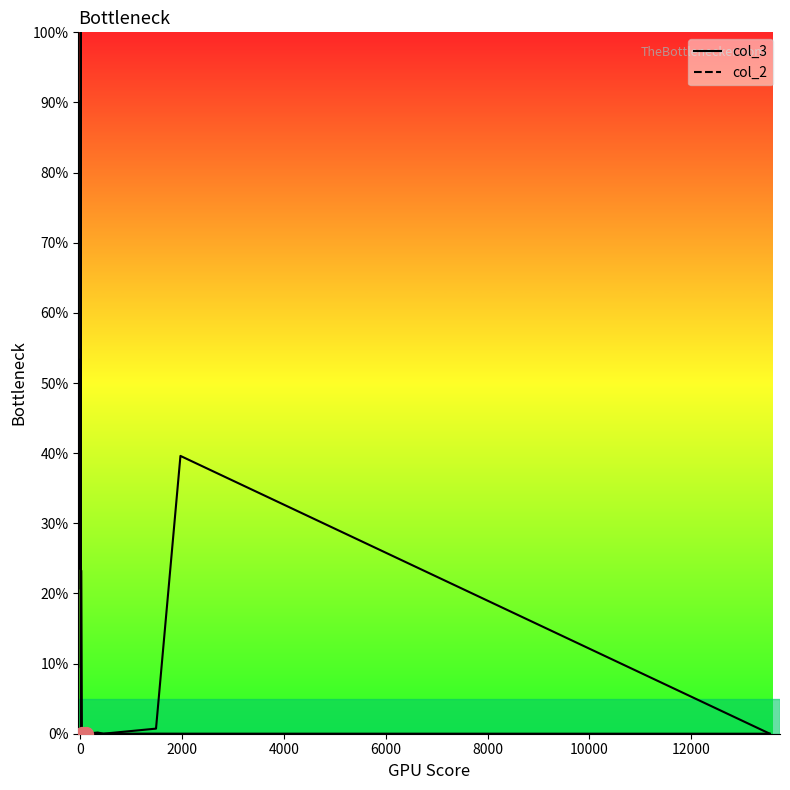

Which series has the largest Y range (max minus min)?

col_3